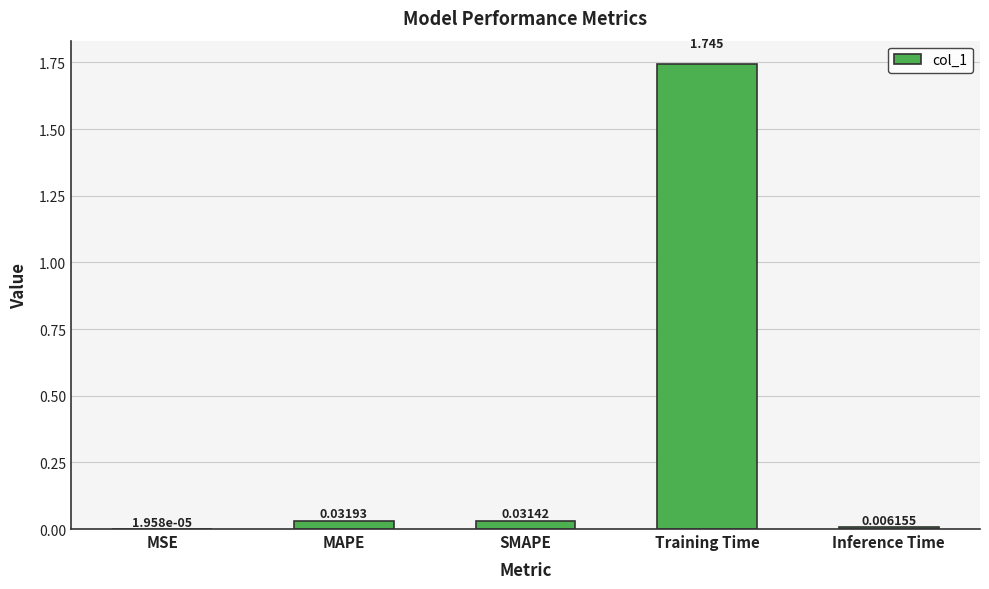

Between MSE and SMAPE, which is larger?

SMAPE